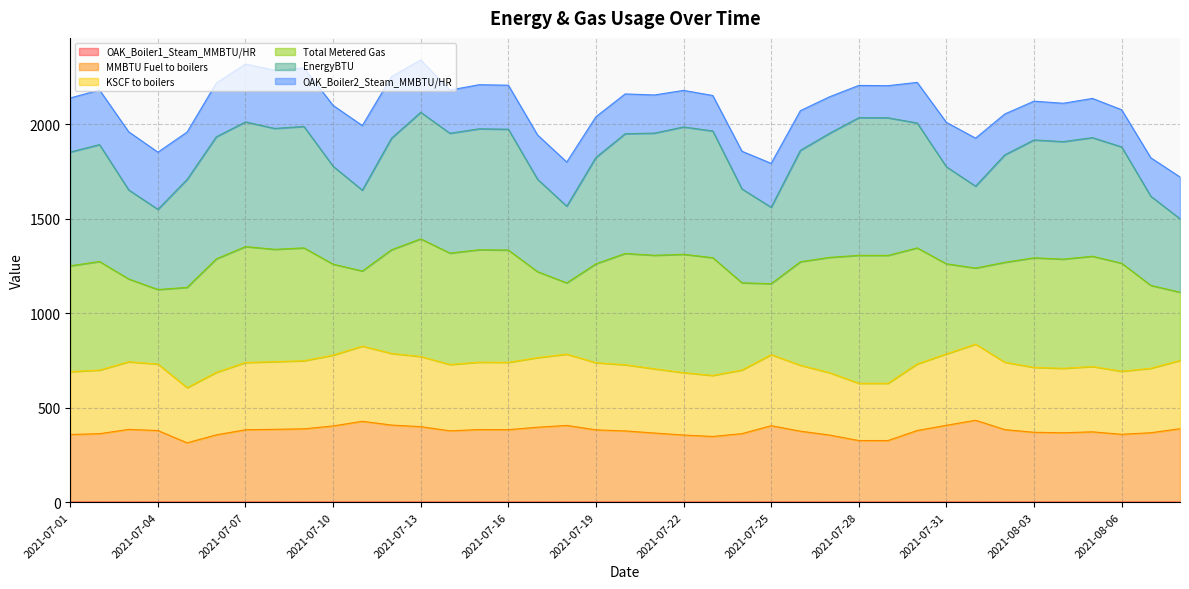

Is it true that OAK_Boiler1_Steam_MMBTU/HR equals 0.1 at 2021-07-07?

False